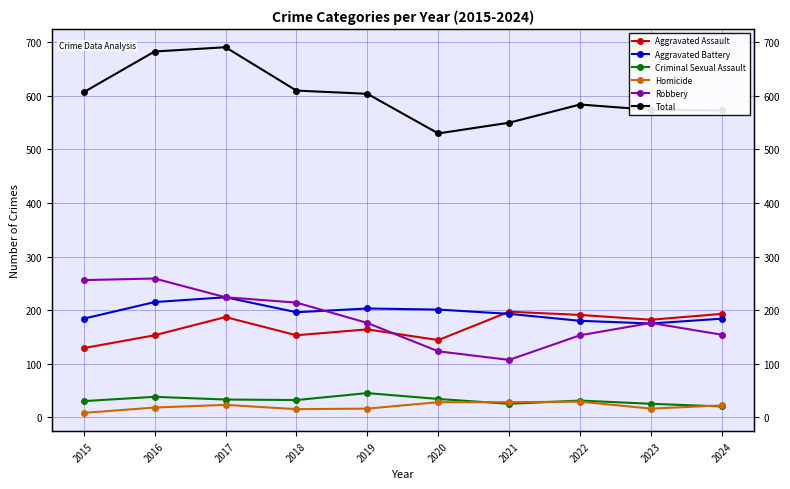

List the labels in order of Aggravated Assault value, smallest first.

2015, 2020, 2016, 2018, 2019, 2023, 2017, 2022, 2024, 2021